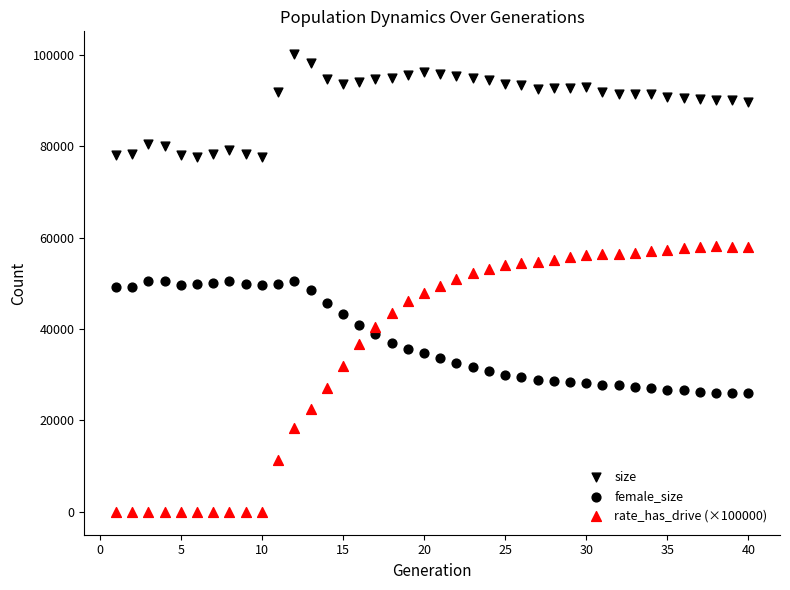

How many points are shown in the scatter plot?

120